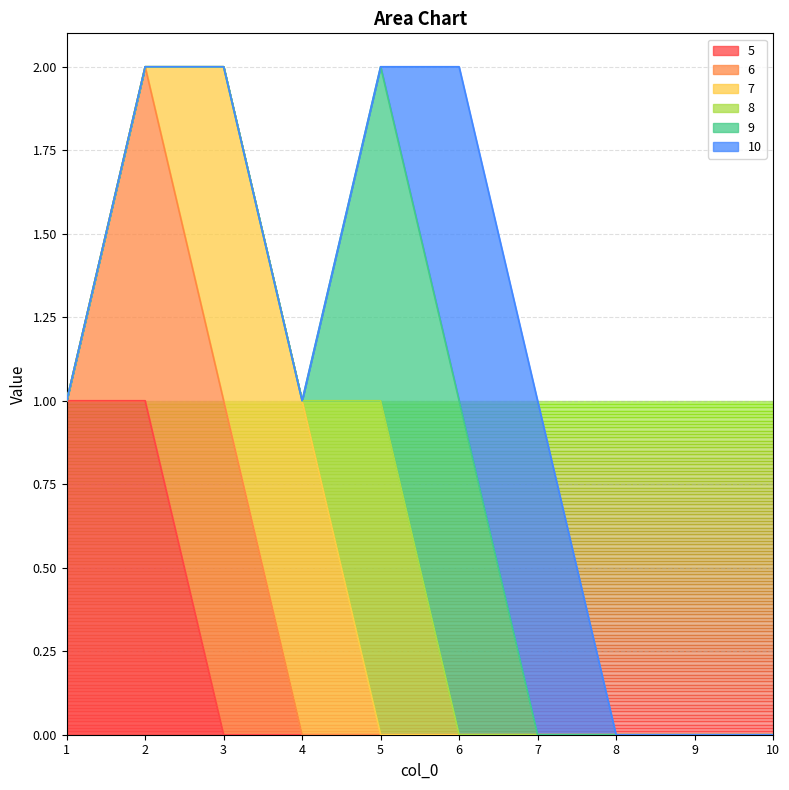

The value of 5 at 2 is 1. True or false?

True